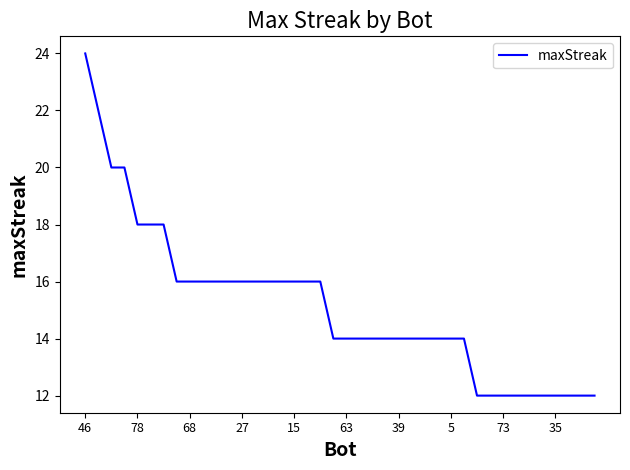

What is the greatest value displayed?

24